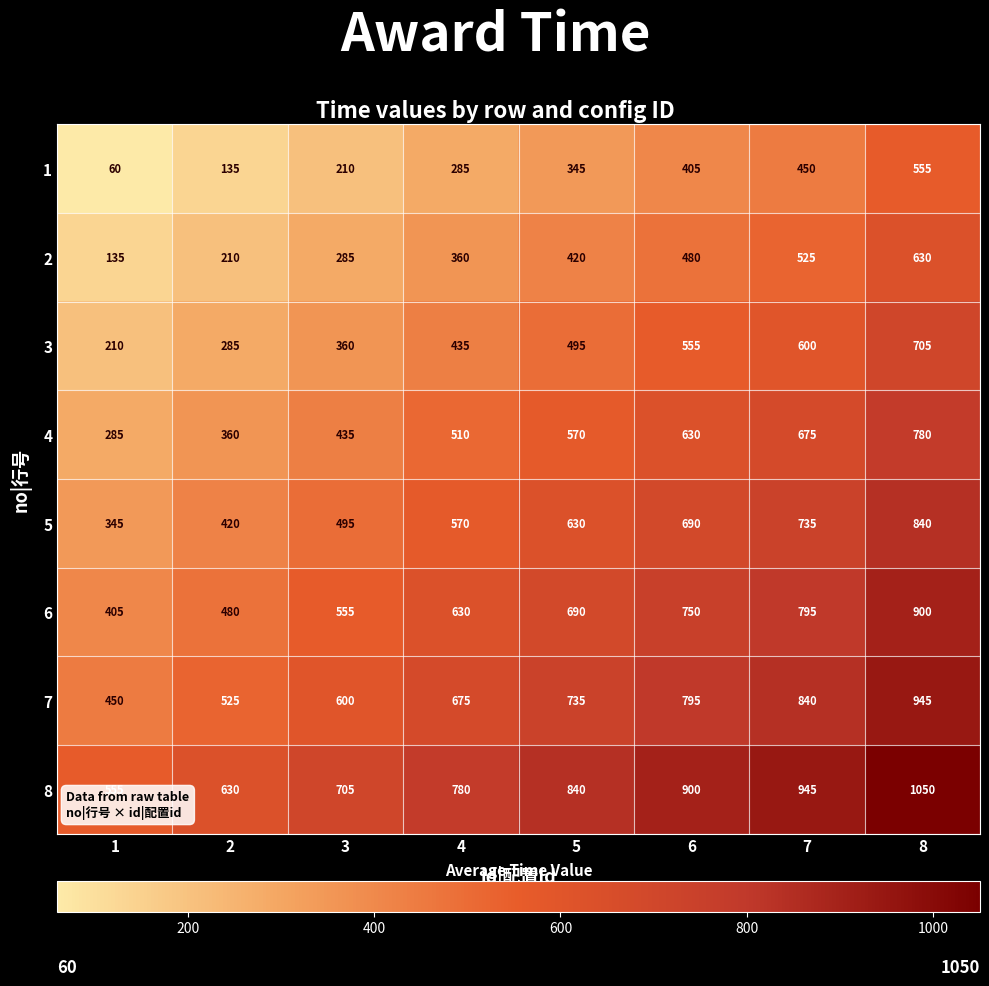

What is the difference between the maximum and minimum values in the 1 series?

495